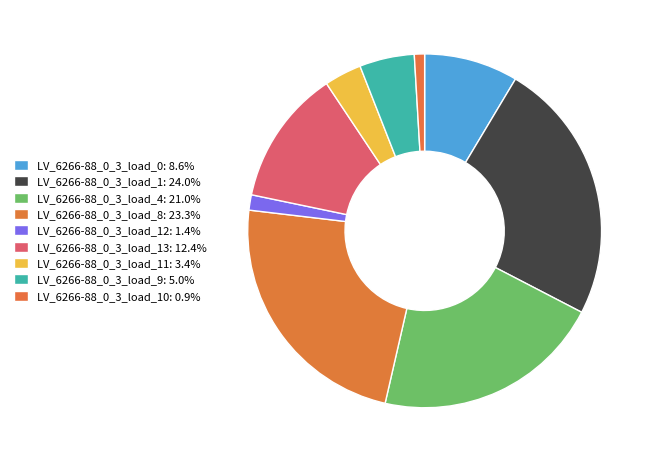

How many slices are in this pie chart?

9